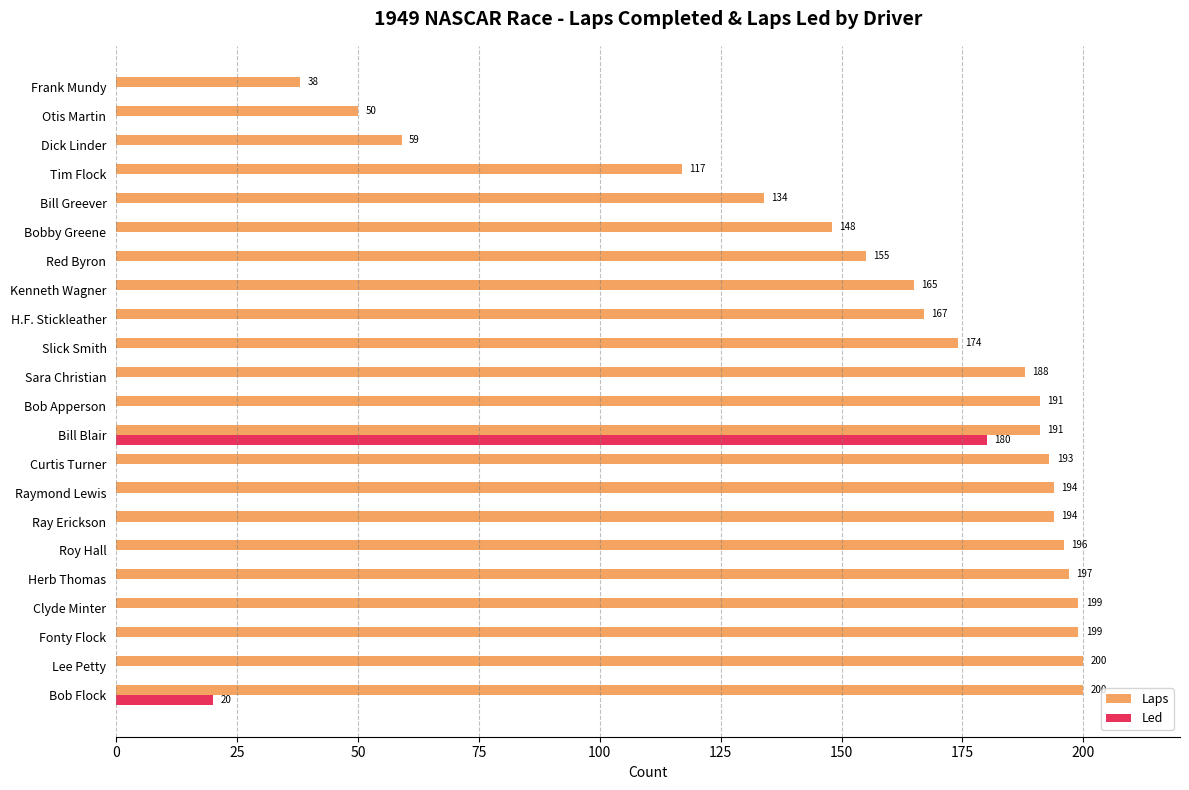

What is the sum of all Led values?

200